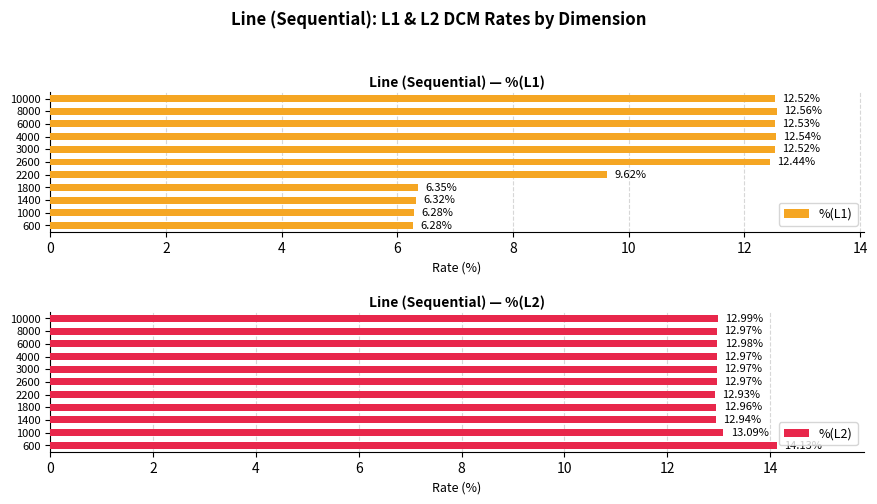

What is the sum of the %(L1) values at 10000 and 2600?

25.0